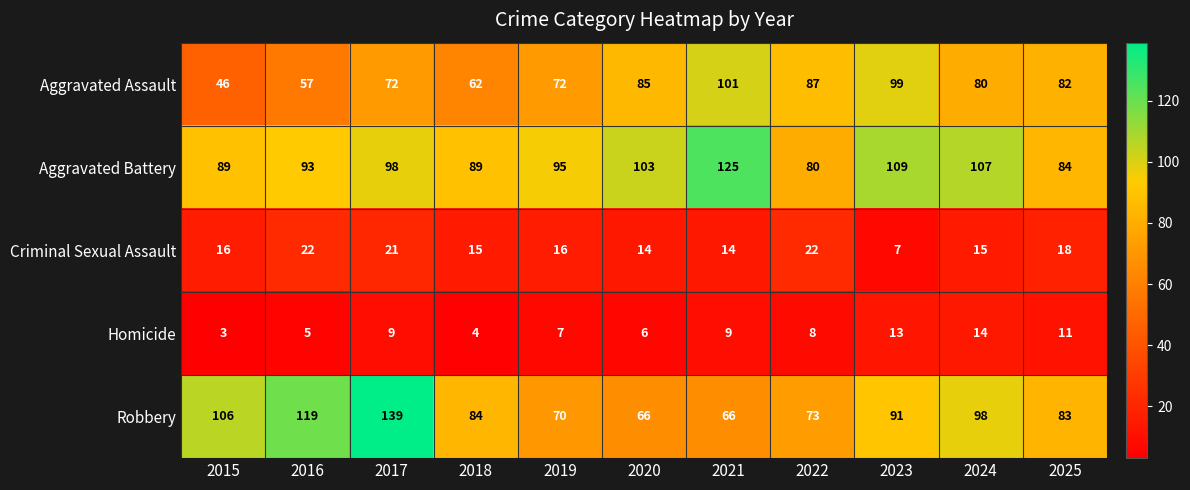

Count the number of categories in the chart.

11